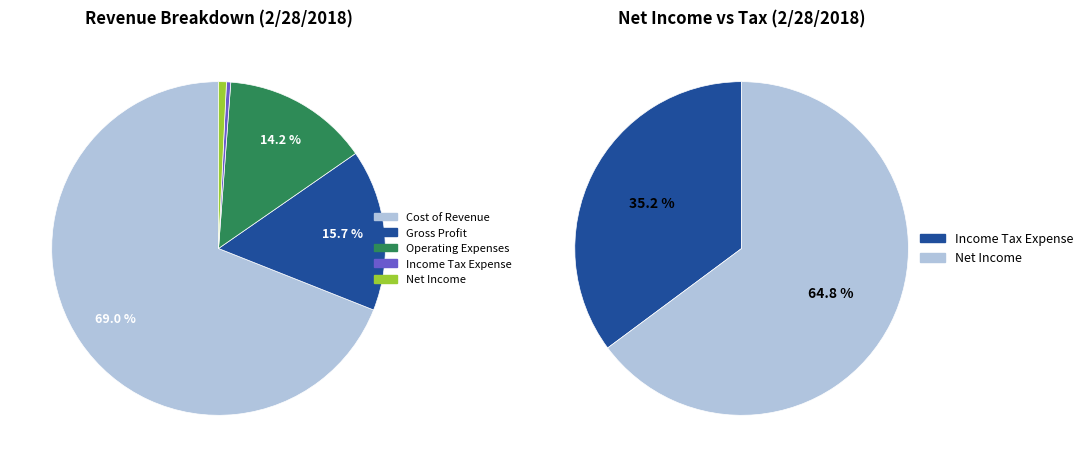

What is the majority slice?

Cost of Revenue